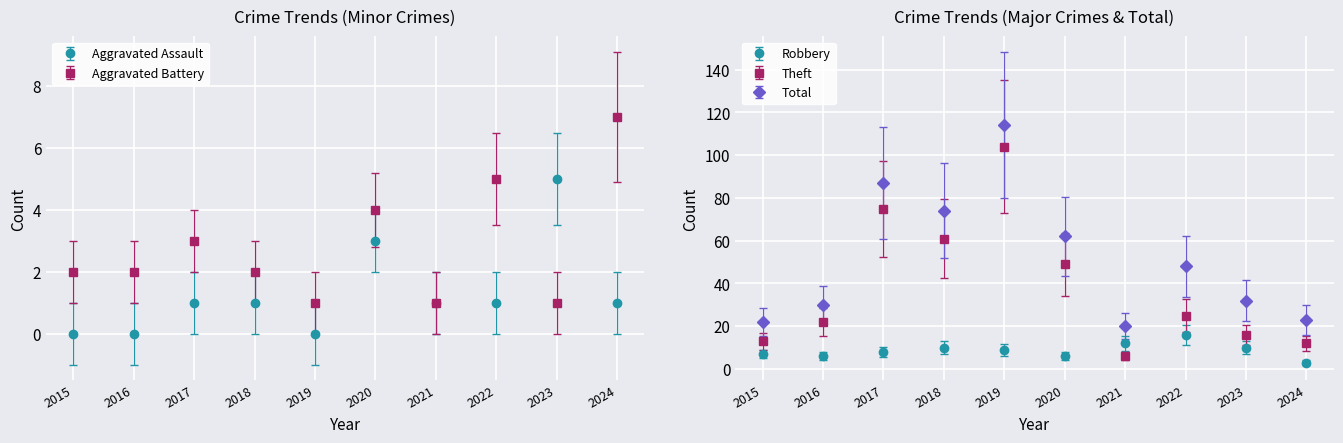

What is the sum of all Theft values?

383.0